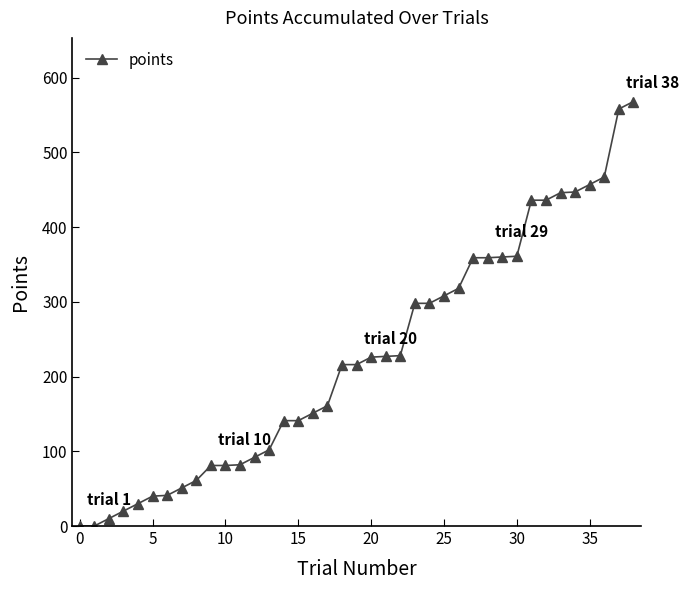

What is the maximum value shown in the chart?

568